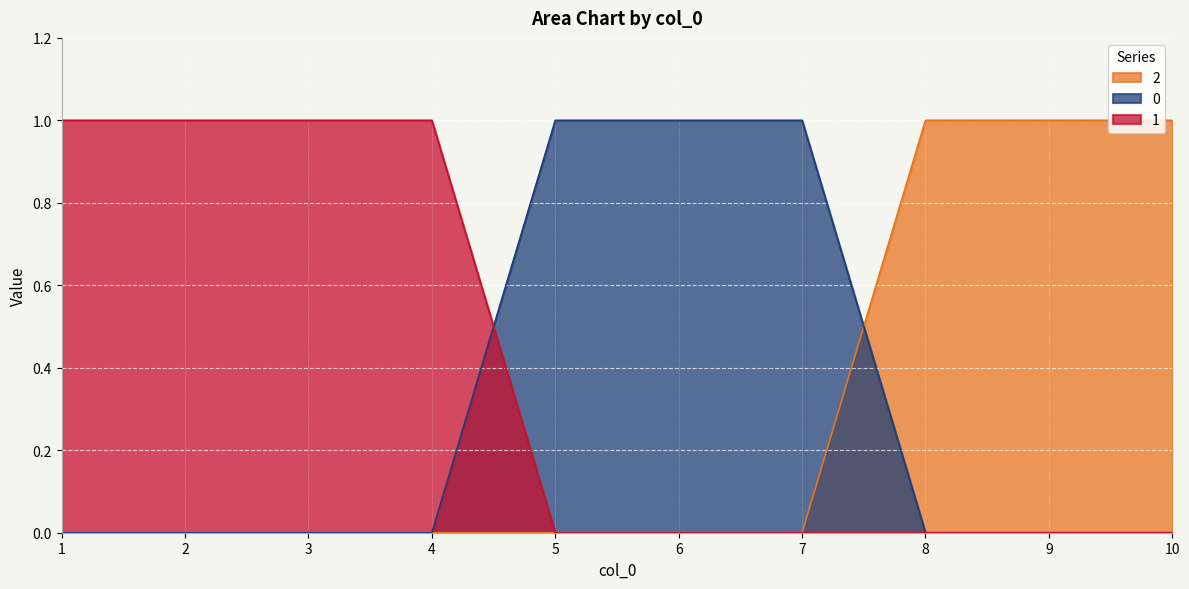

Reading right to left, list all the values displayed in this chart.

2: 1	1	1	0	0	0	0	0	0	0
0: 0	0	0	1	1	1	0	0	0	0
1: 0	0	0	0	0	0	1	1	1	1